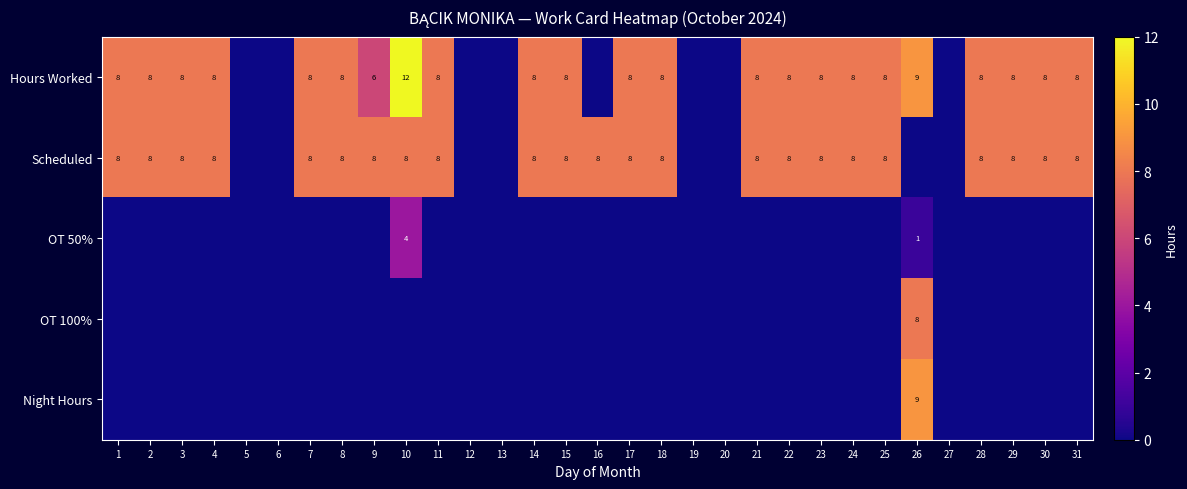

True or false: Scheduled has a value of 8 at 15.

True